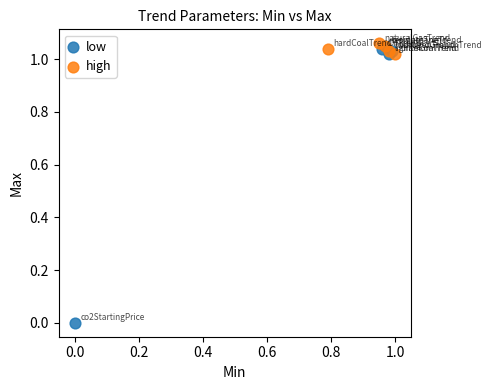

Which series reaches the maximum Y coordinate?

high